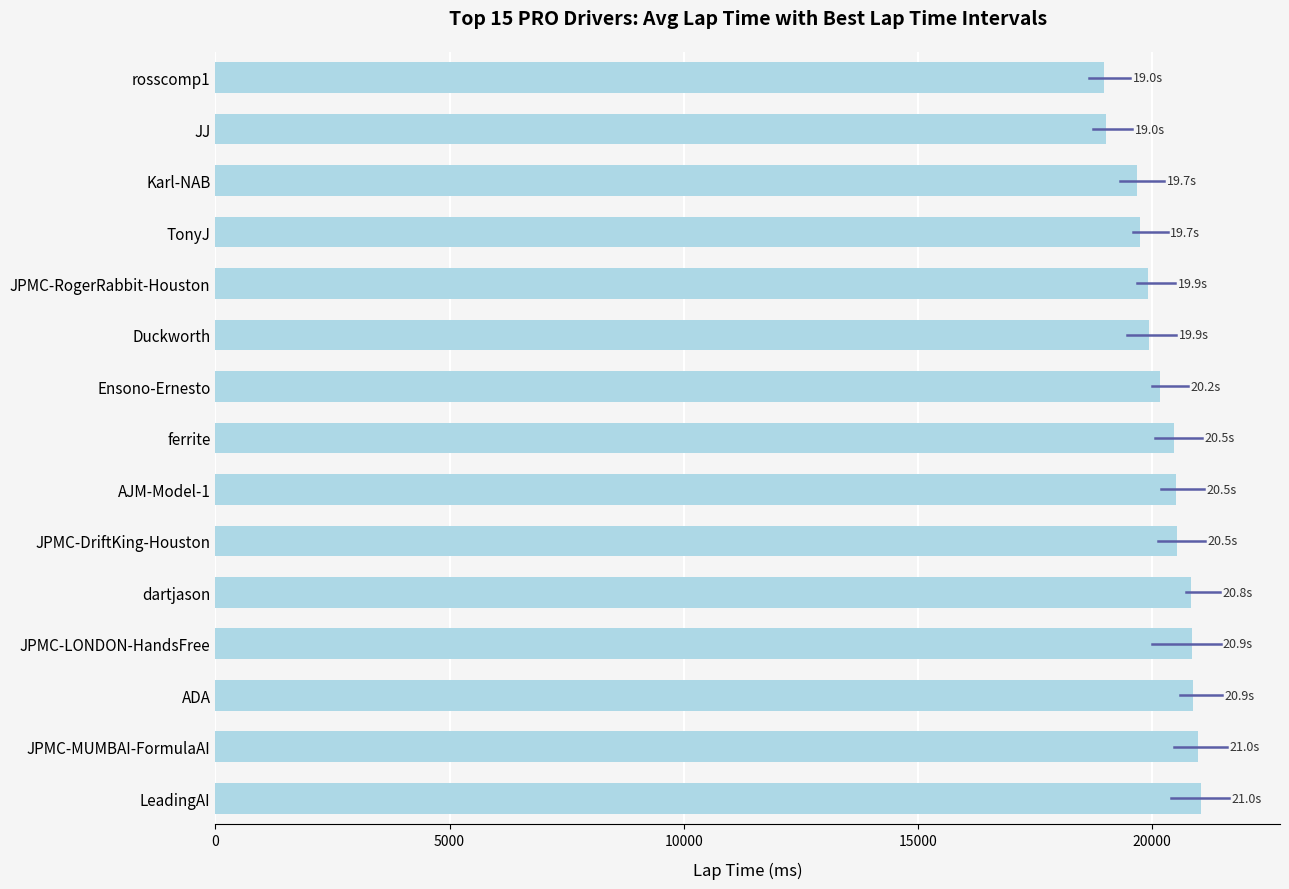

What is the value of the 3rd bar from the top?

19680